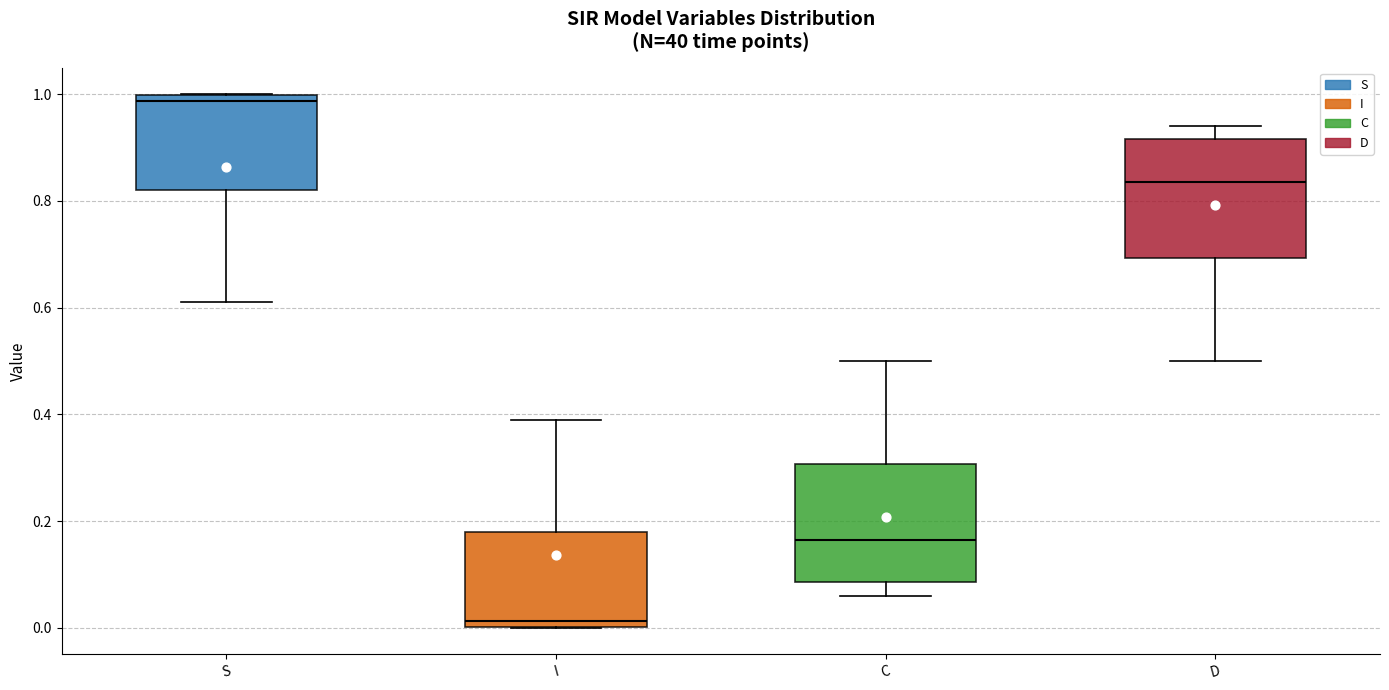

Where does the median line of the box for D sit on the y-axis? The values are not printed on the chart, so give them approximately, as read against the axis.

0.84